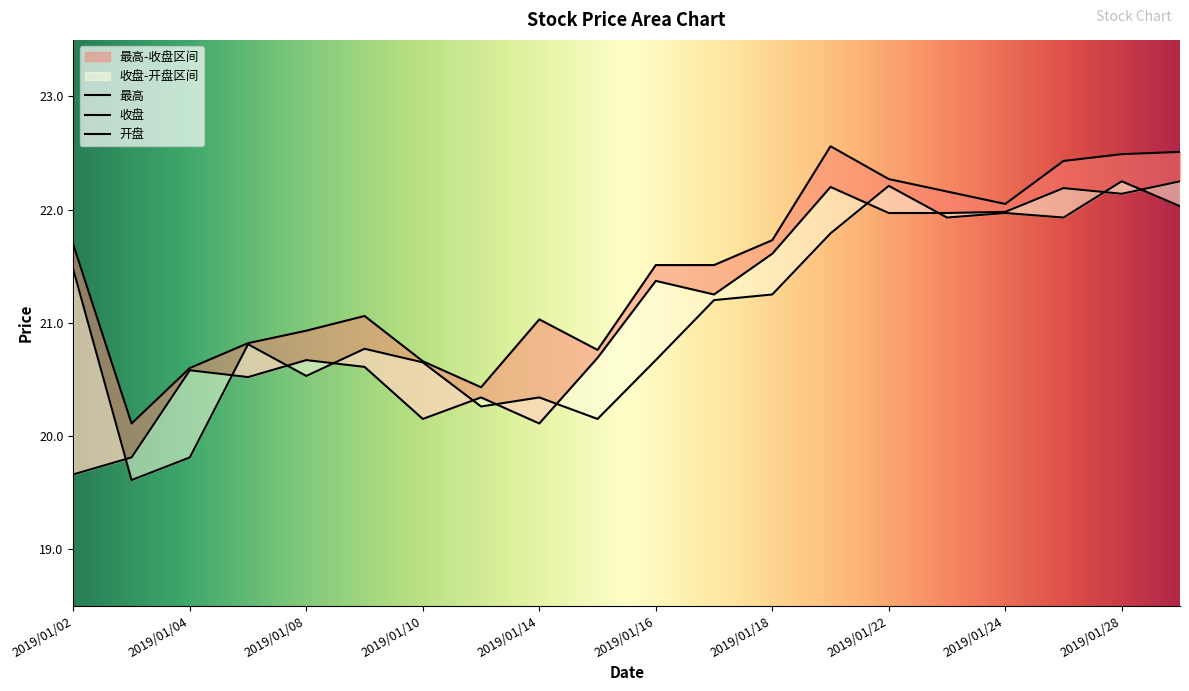

Rank the series at 2019/01/21 from highest to lowest value.

最高, 收盘, 开盘